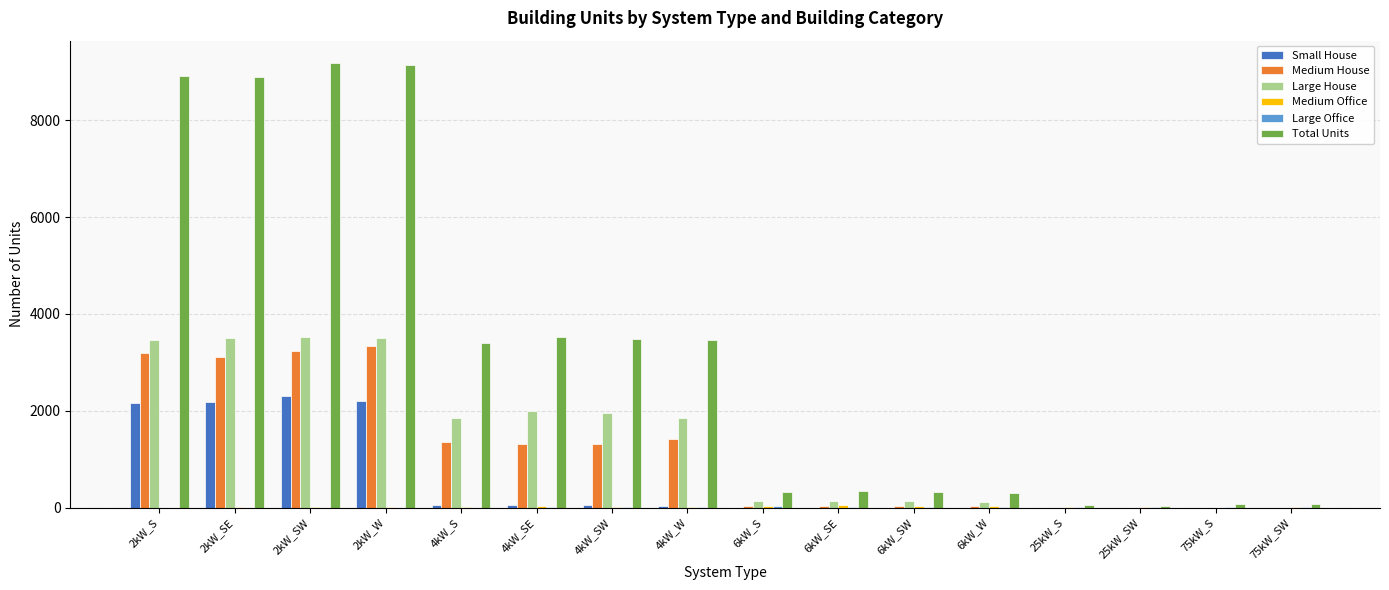

Which series has the largest total across all categories?

Total Units